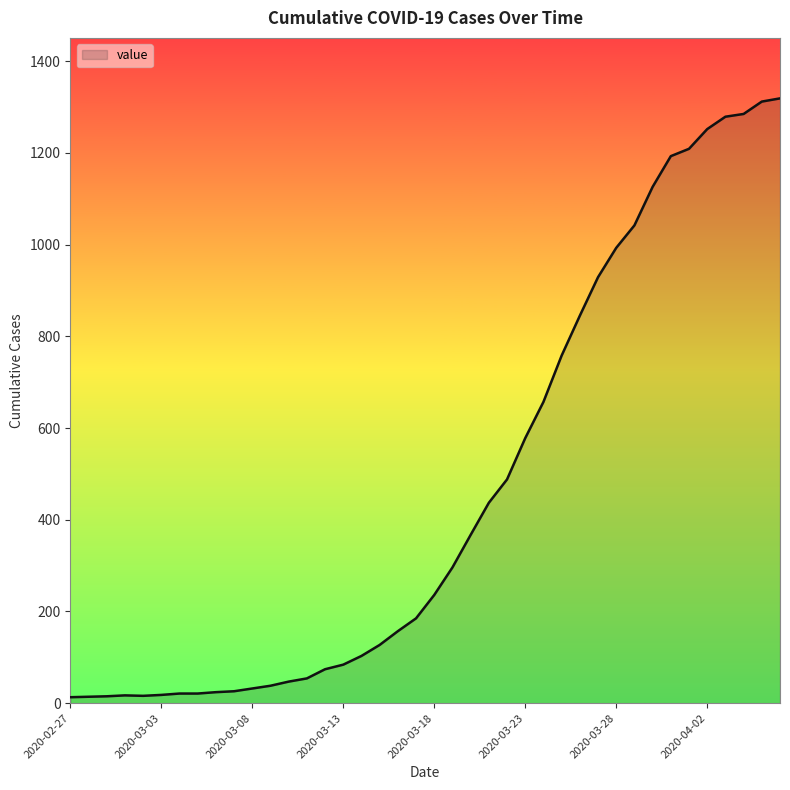

What is the greatest value displayed?

1319